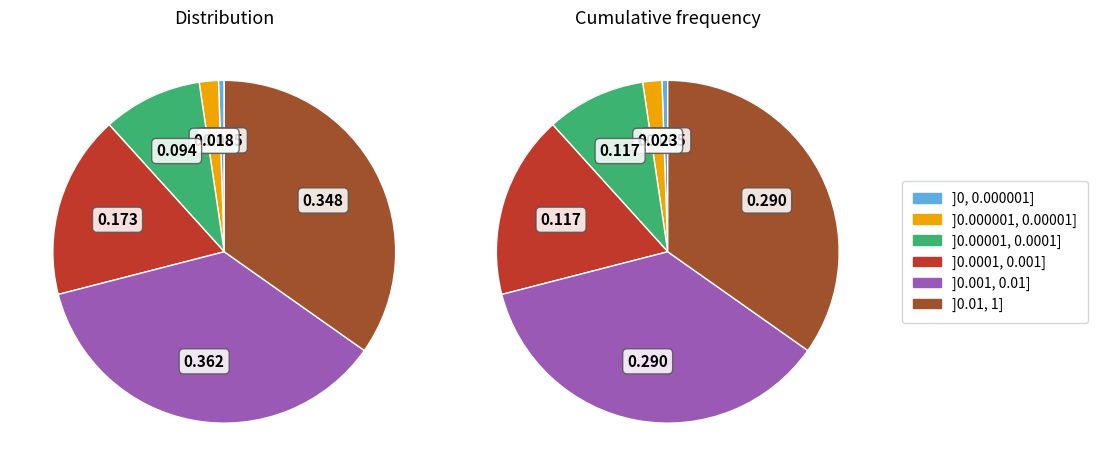

Does 14 represent more than half of the total?

No